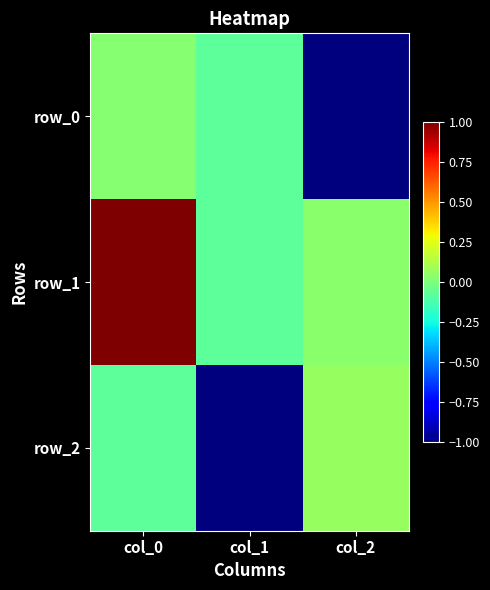

What is the spread (max minus min) of values at col_0?

1.1